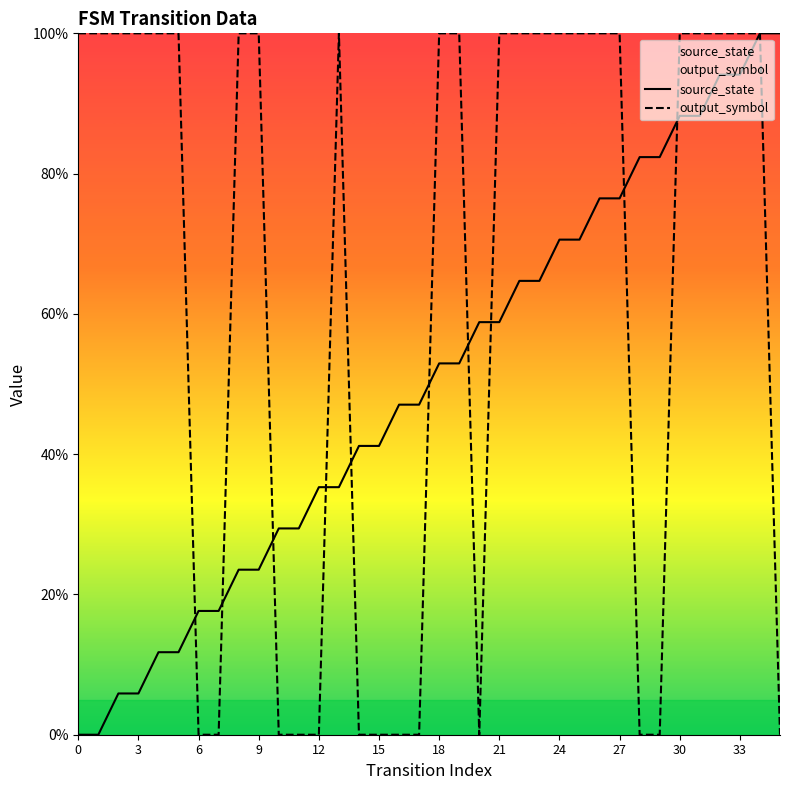

Rank the series by their average value, from lowest to highest.

source_state, output_symbol